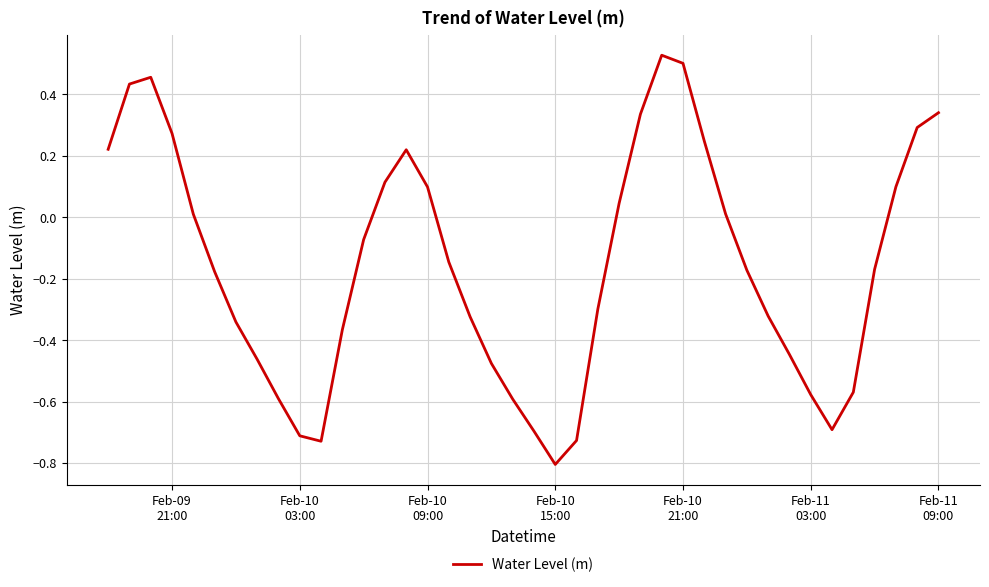

What is the smallest value displayed?

-0.8